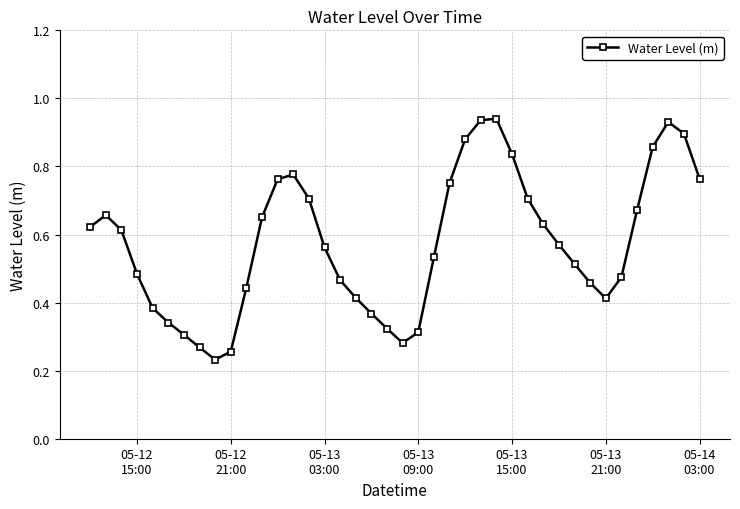

True or false: there are more than 2 points higher than both neighbors.

True